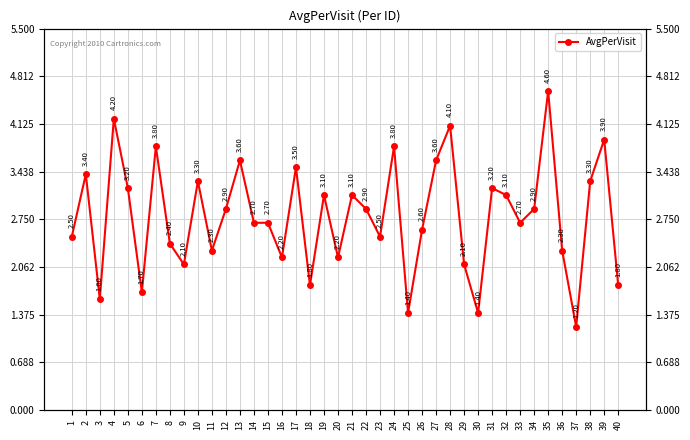

Reading right to left, transcribe all the data shown in this chart.

40=1.8	39=3.9	38=3.3	37=1.2	36=2.3	35=4.6	34=2.9	33=2.7	32=3.1	31=3.2	30=1.4	29=2.1	28=4.1	27=3.6	26=2.6	25=1.4	24=3.8	23=2.5	22=2.9	21=3.1	20=2.2	19=3.1	18=1.8	17=3.5	16=2.2	15=2.7	14=2.7	13=3.6	12=2.9	11=2.3	10=3.3	9=2.1	8=2.4	7=3.8	6=1.7	5=3.2	4=4.2	3=1.6	2=3.4	1=2.5